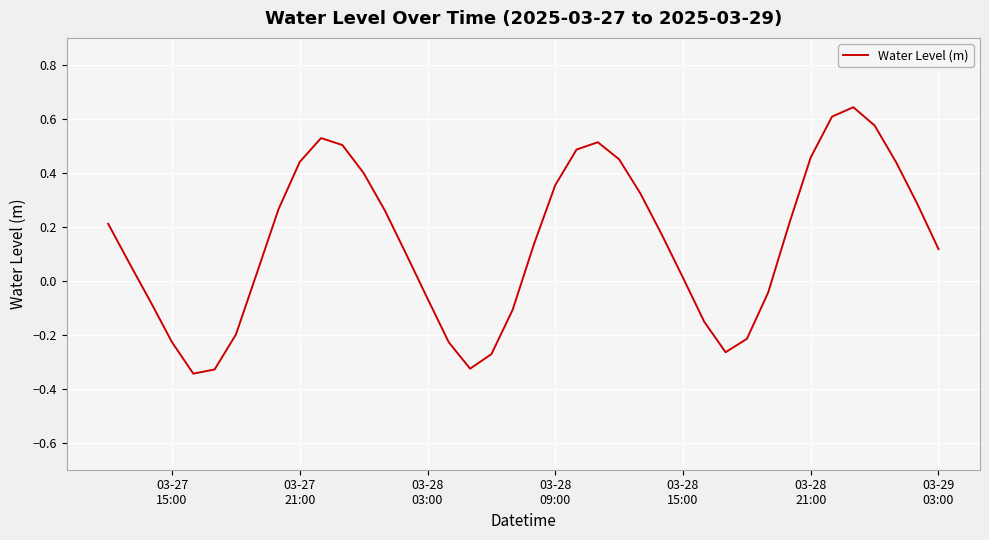

What is the difference between the maximum and minimum values?

1.0